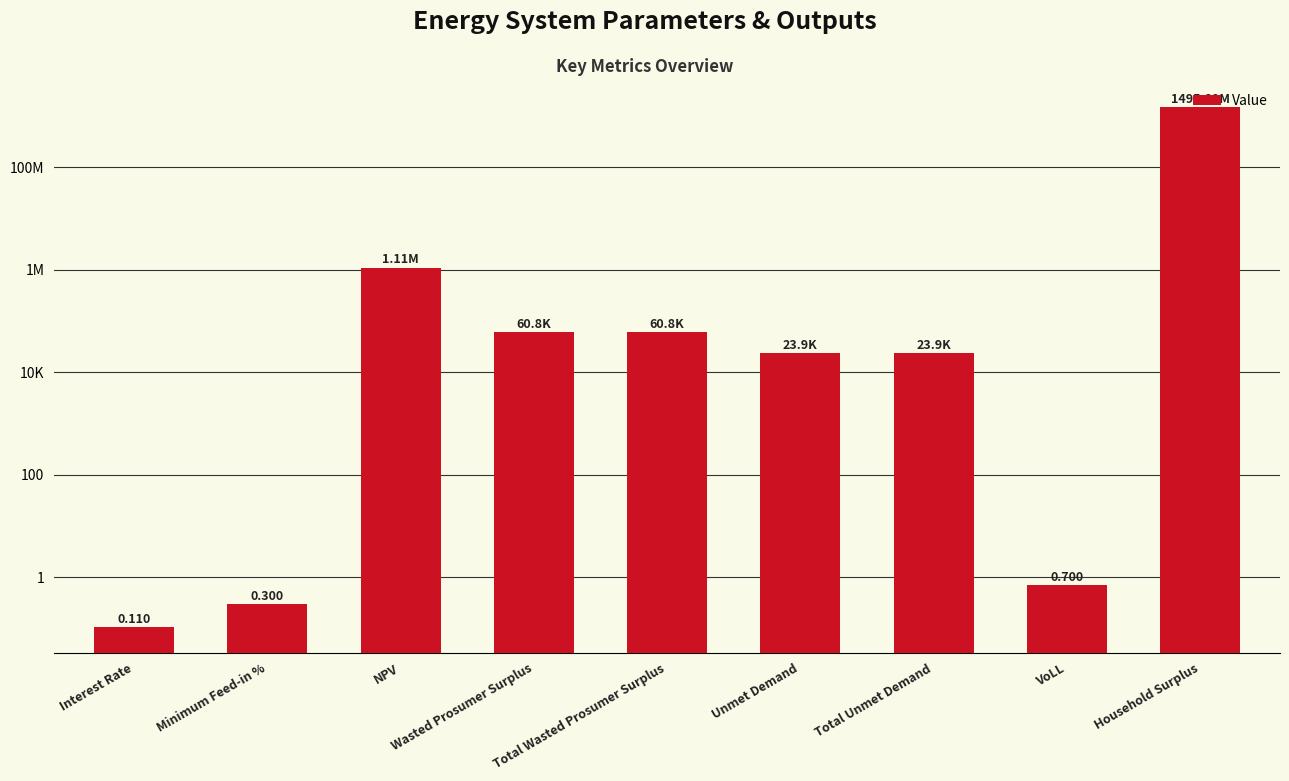

Which label corresponds to the smallest value in the chart?

Interest Rate